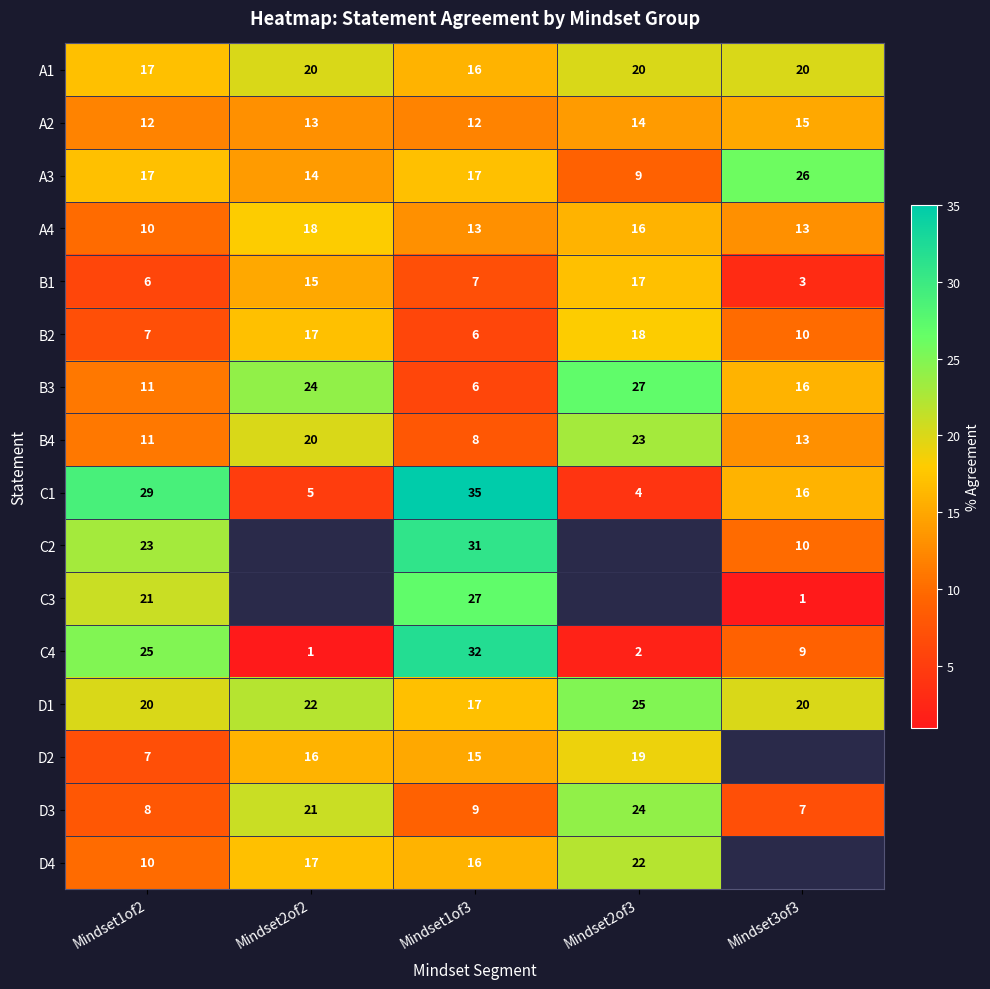

True or false: D1 has a value of 39.0 at Mindset2of3.

False